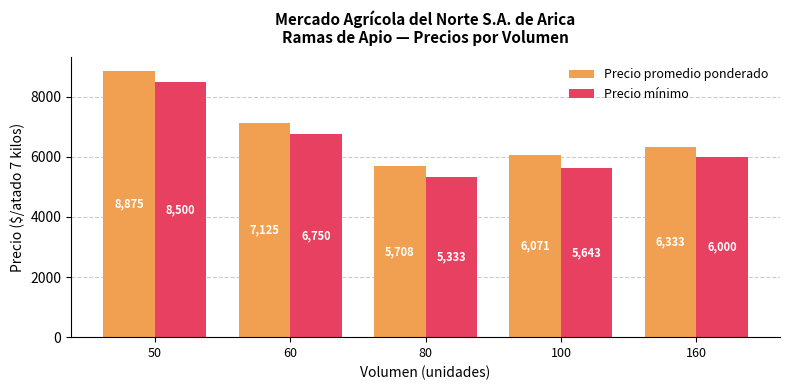

What is the greatest value displayed?

8875